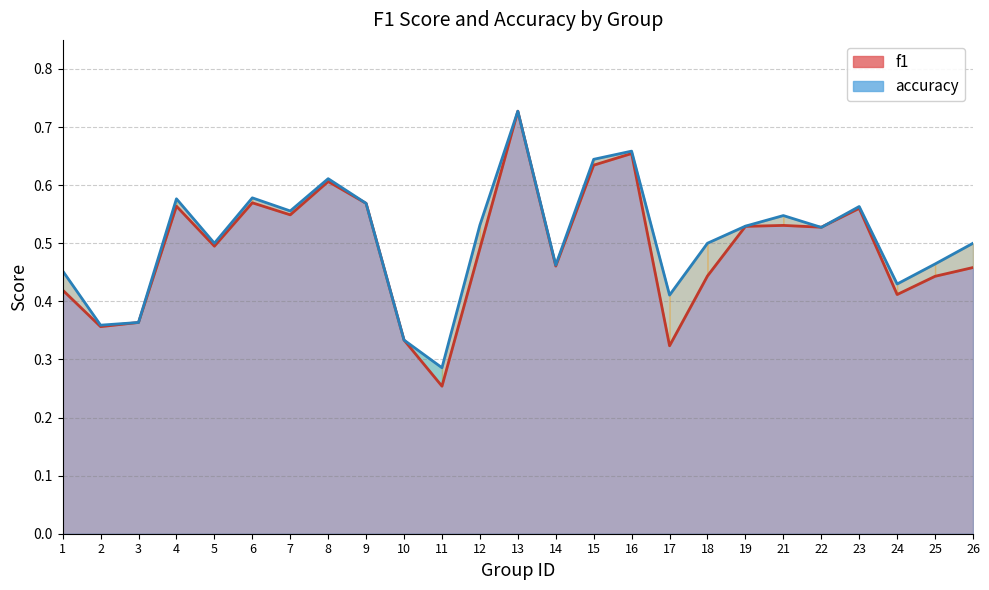

Which series has the widest spread of values?

f1